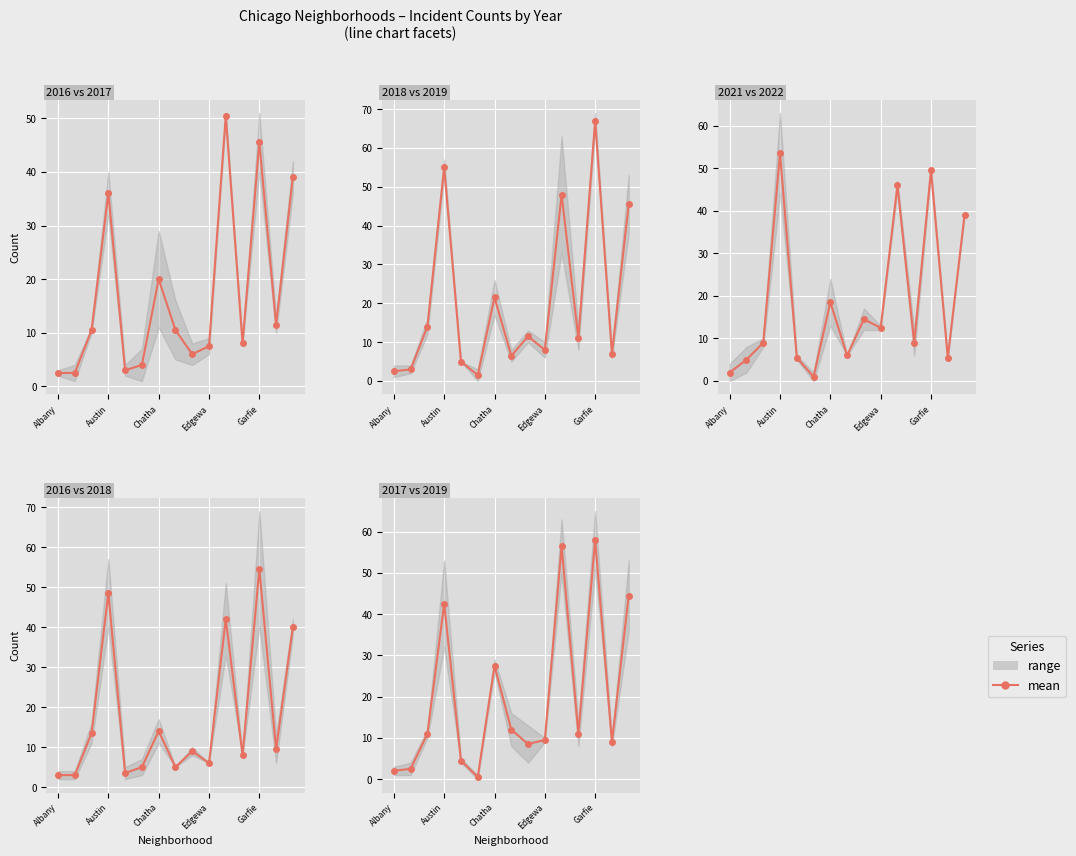

How many values are below 11?

7